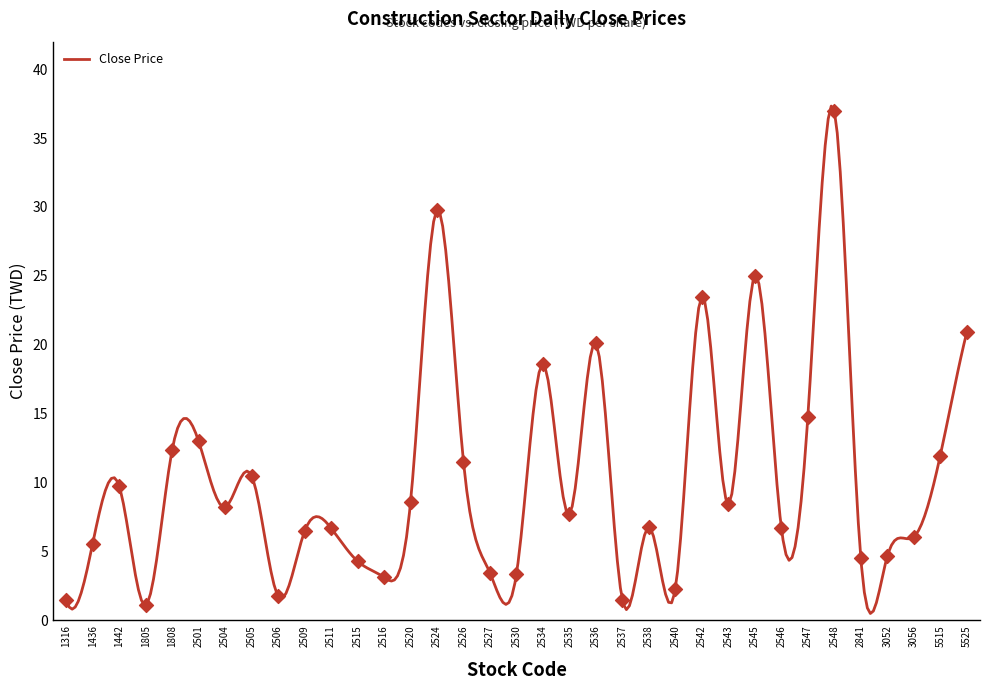

What is the change in value from 2511 to 2524?

+23.1